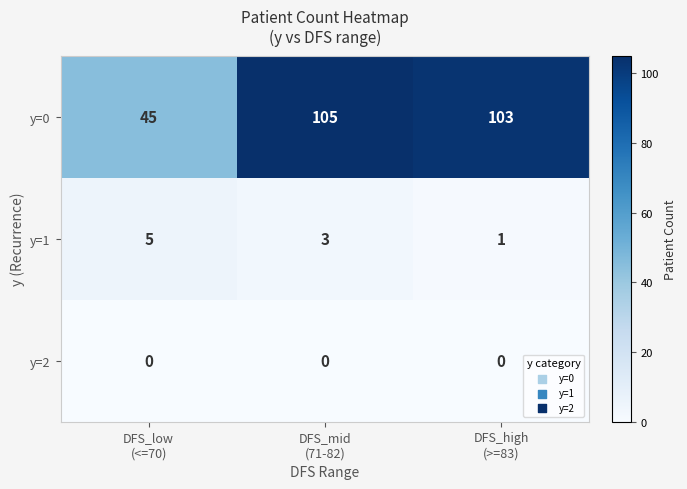

List the series in order of their peak value, lowest first.

y=2, y=1, y=0